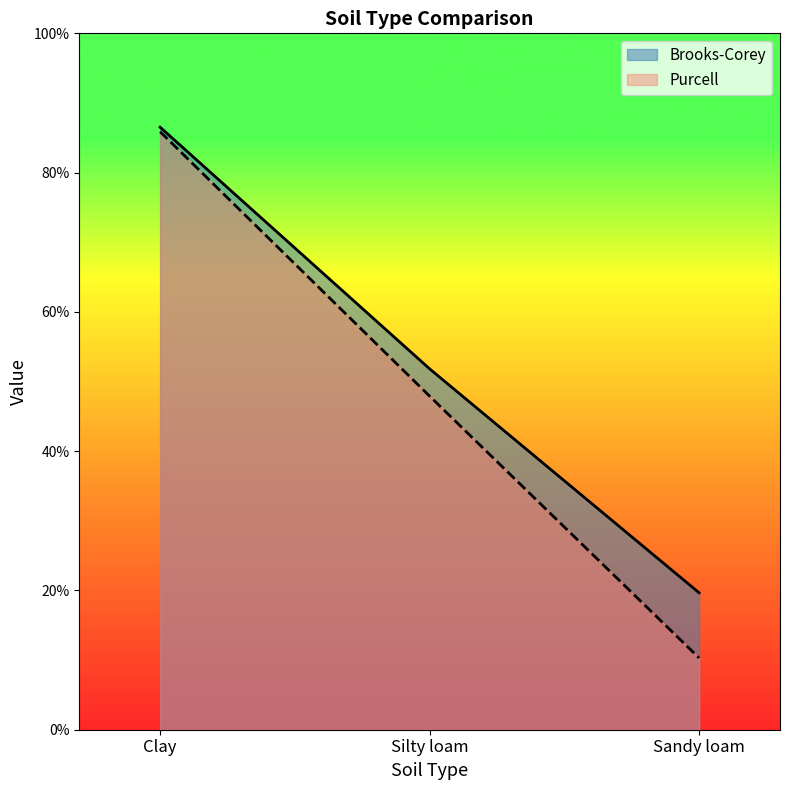

What is the minimum value for Brooks-Corey?

0.2